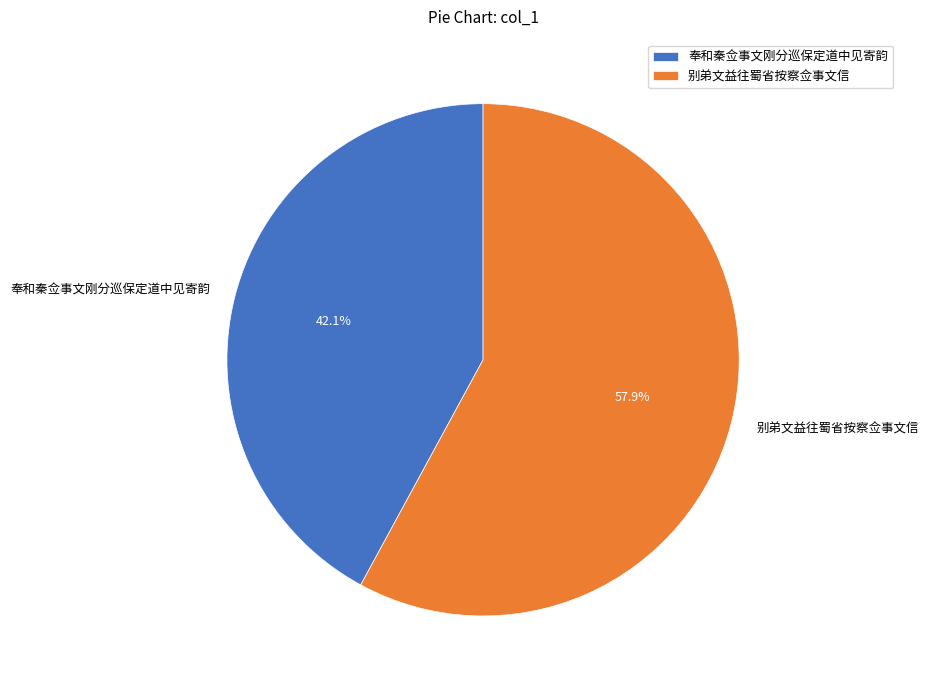

Does 奉和秦佥事文刚分巡保定道中见寄韵 account for over 50% of the chart?

No